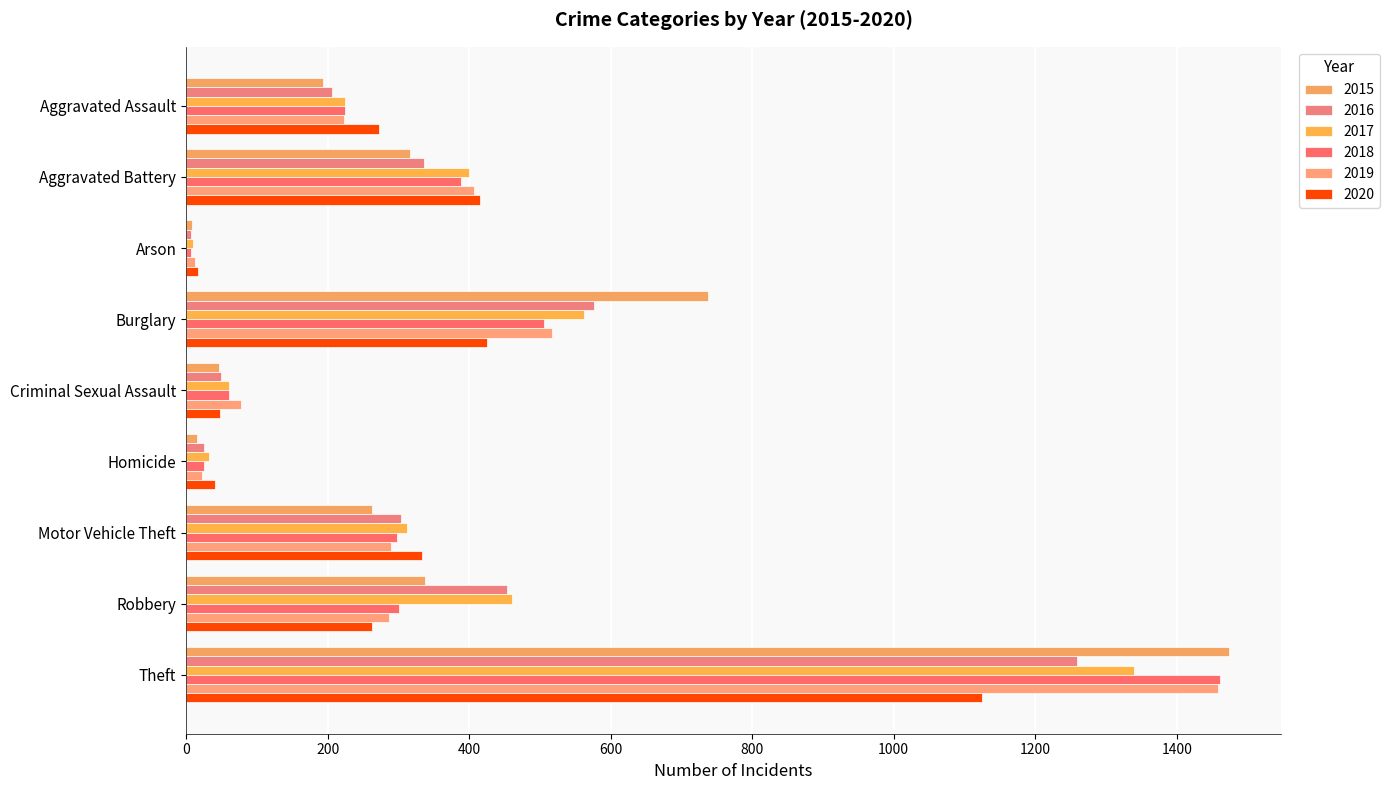

How many categories are shown in the chart?

9